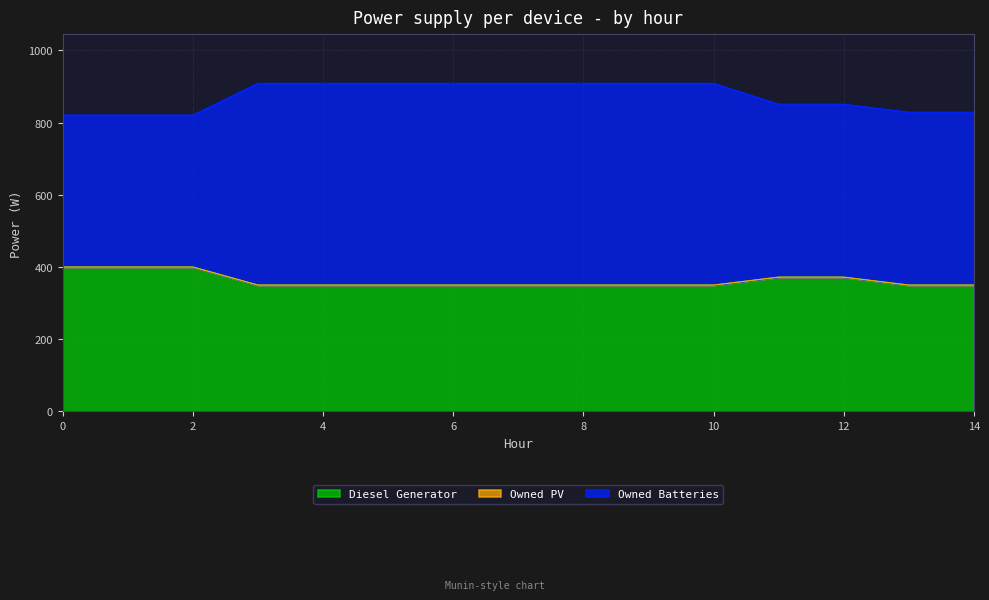

Read the Diesel Generator value at 8, to the nearest 10.

350